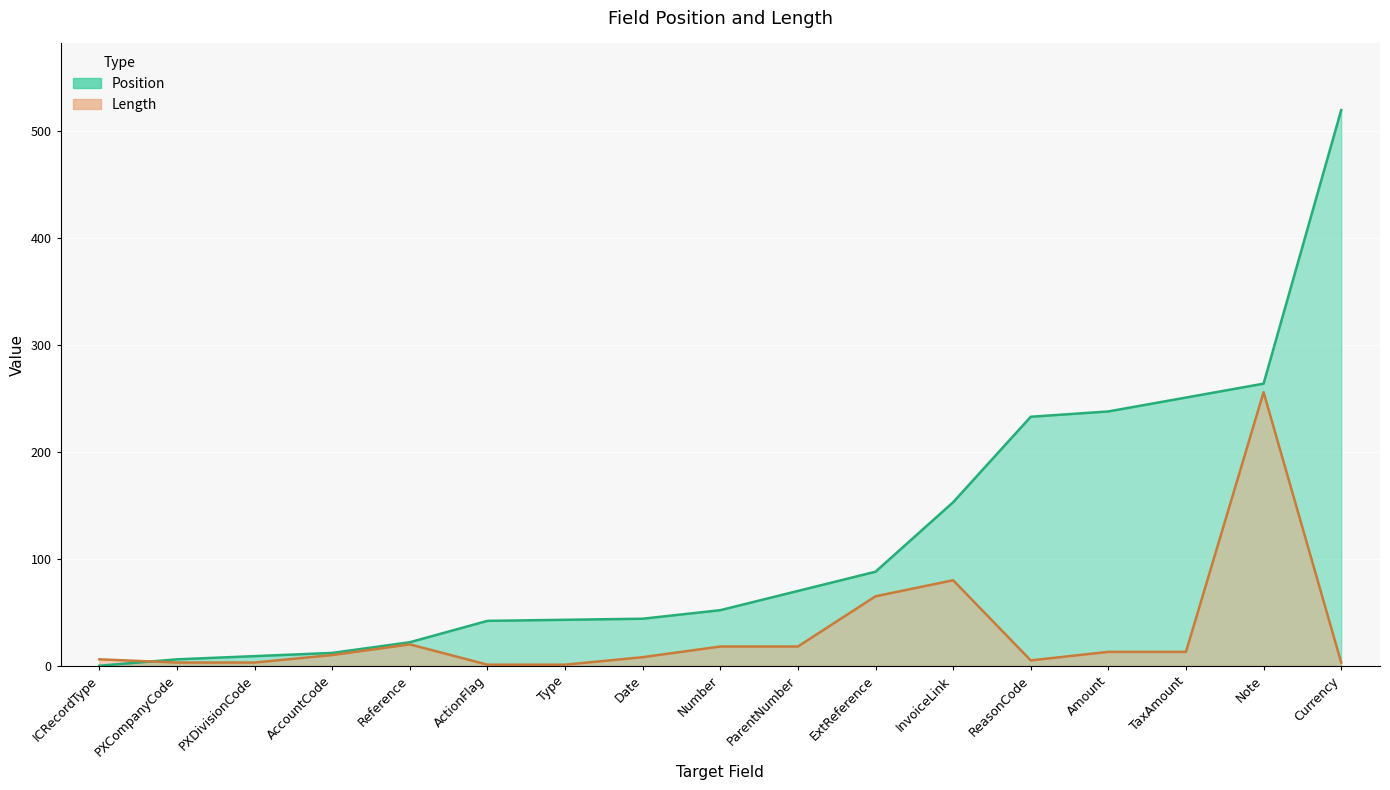

What is the total value across all series at ActionFlag?

43